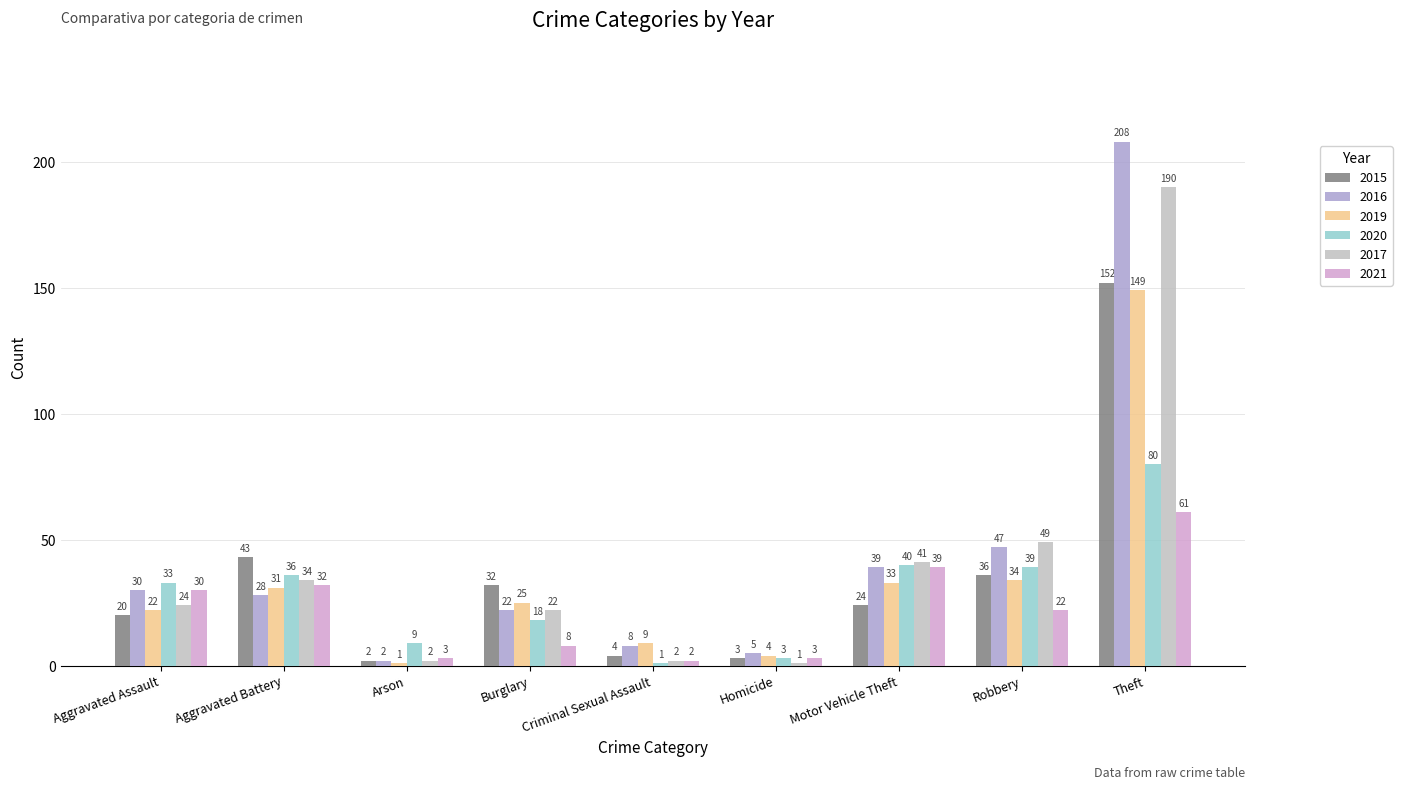

How many data points does each series have?

9